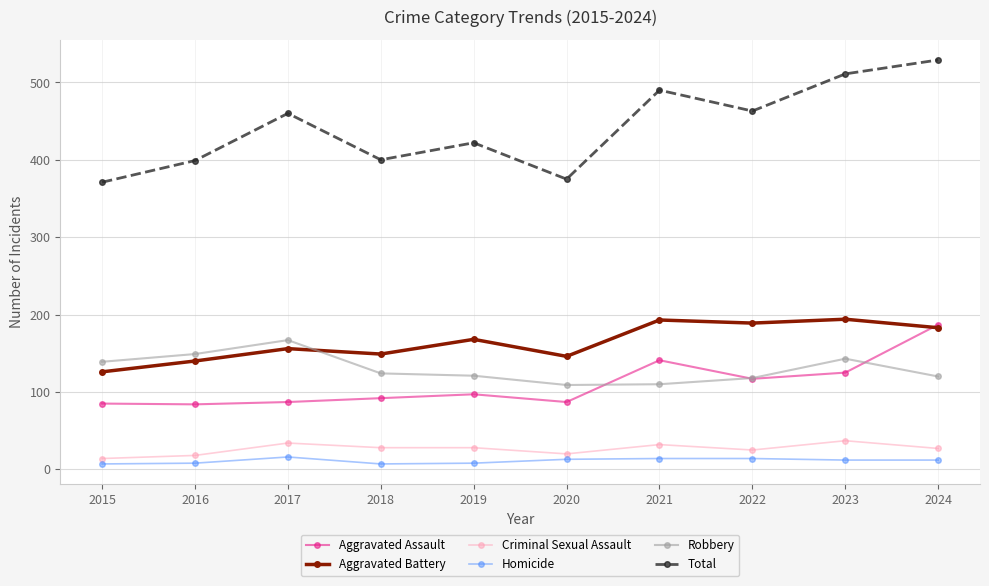

Where is Aggravated Assault nearest to the value 135?

2021